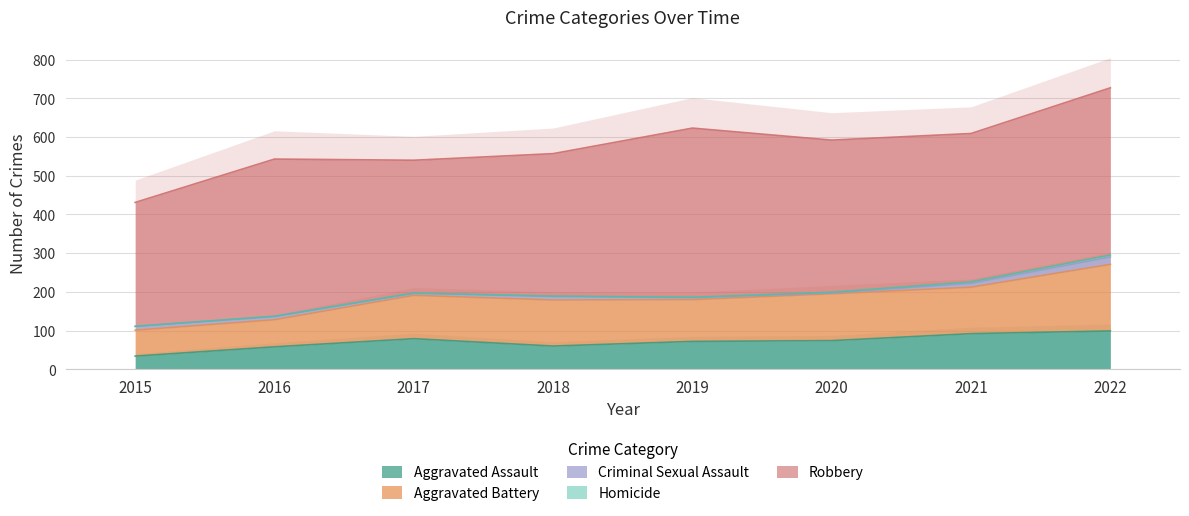

How many series are shown in this chart?

5